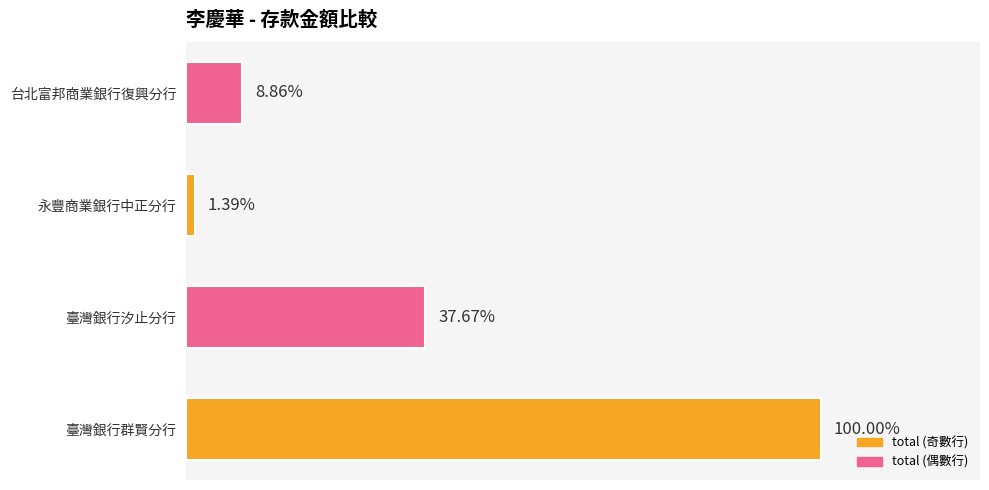

Rank the categories by value from lowest to highest.

永豐商業銀行中正分行, 台北富邦商業銀行復興分行, 臺灣銀行汐止分行, 臺灣銀行群賢分行